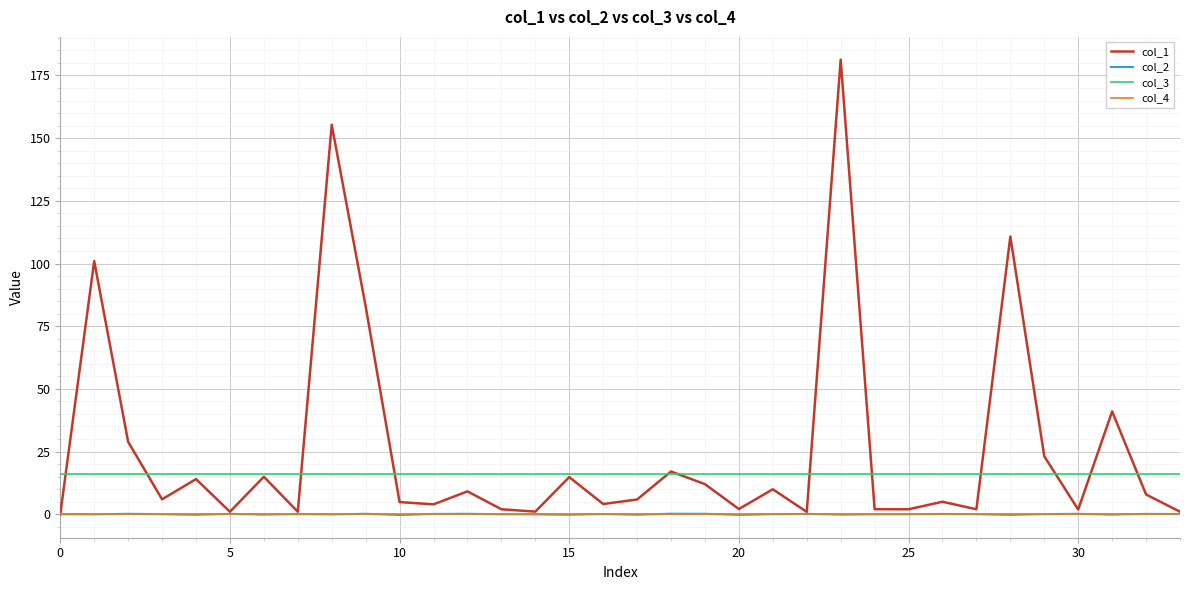

Does the chart have visible grid lines?

Yes